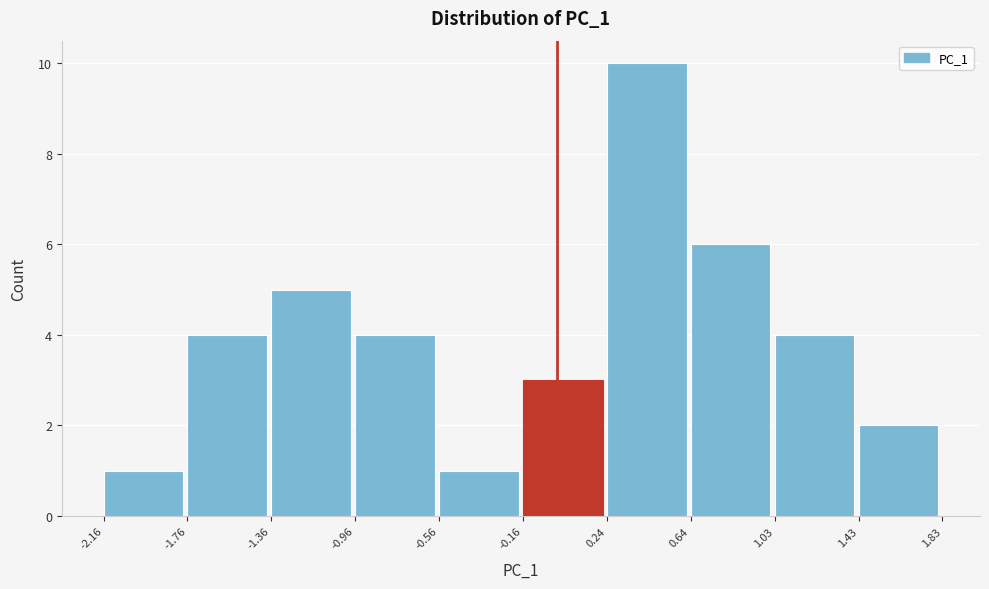

Reading left to right, transcribe this chart: for each bar, give the range it covers on the x-axis and its height. The values are not printed on the chart, so give them approximately, as read against the axis.

-2.16 to -1.76: 1
-1.76 to -1.36: 4
-1.36 to -0.96: 5
-0.96 to -0.56: 4
-0.56 to -0.16: 1
-0.16 to 0.24: 3
0.24 to 0.64: 10
0.64 to 1.03: 6
1.03 to 1.43: 4
1.43 to 1.83: 2